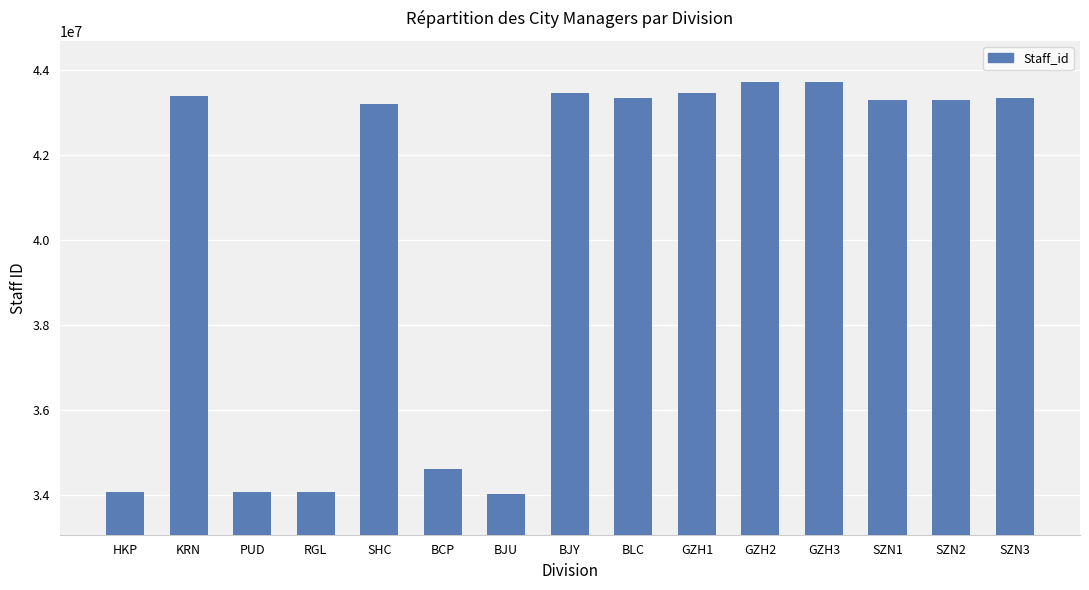

What value does the data have at HKP?

34052690